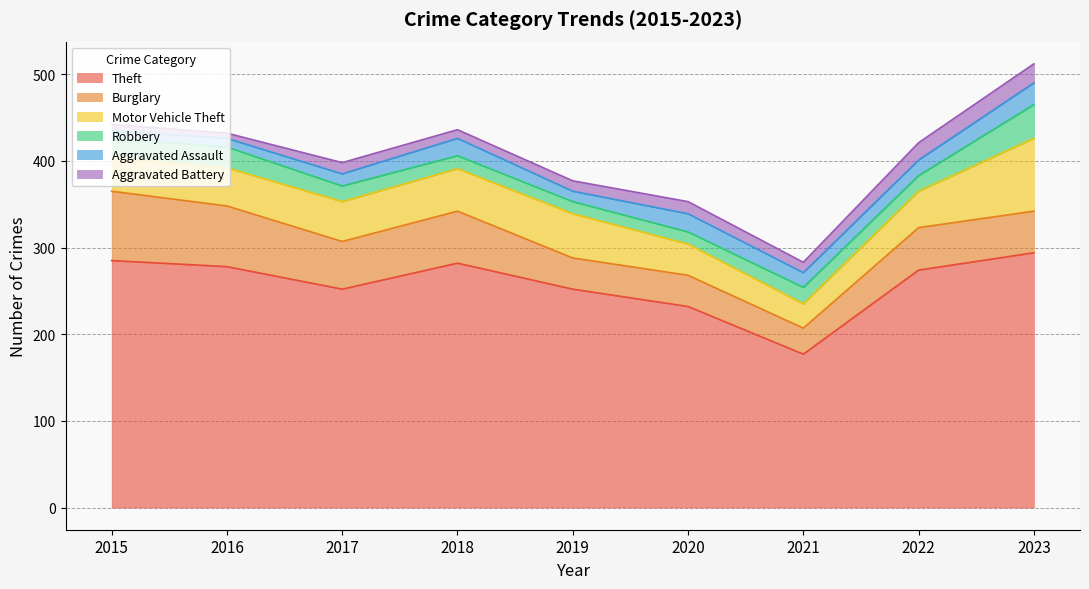

Which series has the widest spread of values?

Theft